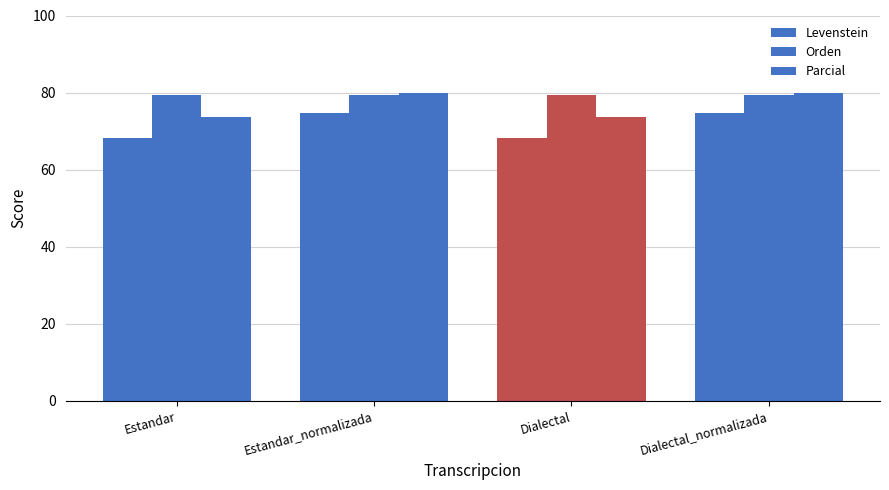

Does the chart contain any negative values?

No